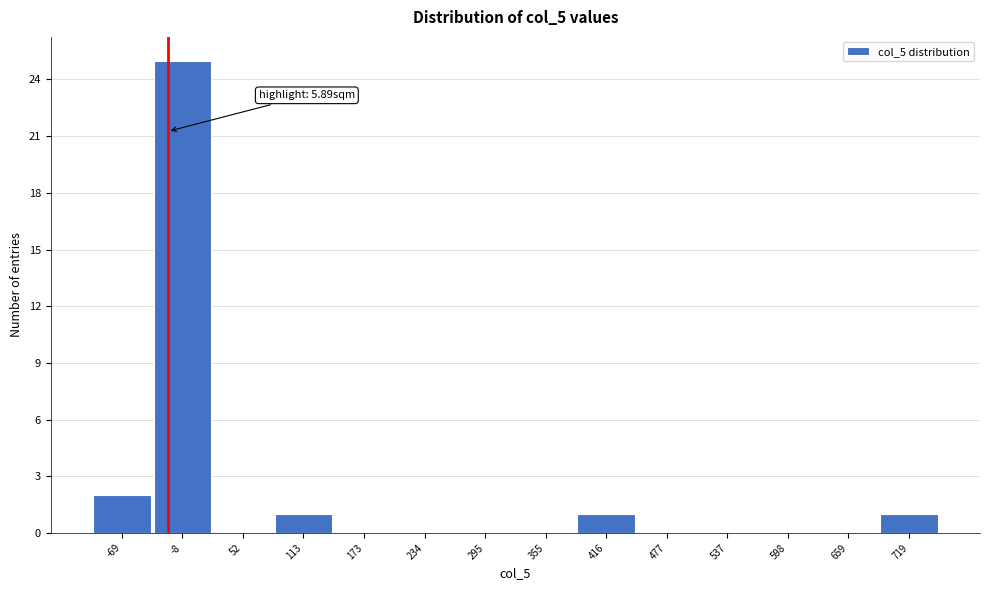

Reading left to right, list all the values displayed in this chart.

-69=2	-8=25	52=0	113=1	173=0	234=0	295=0	355=0	416=1	477=0	537=0	598=0	659=0	719=1